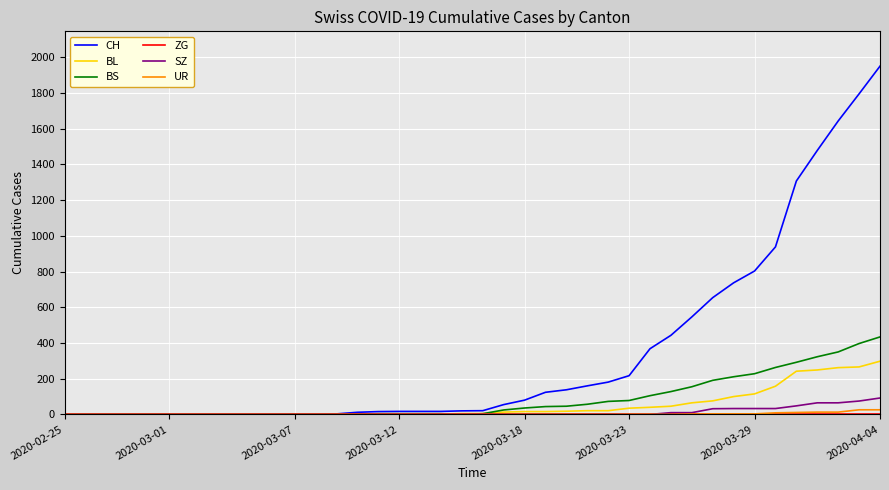

Which series has the largest total across all categories?

CH